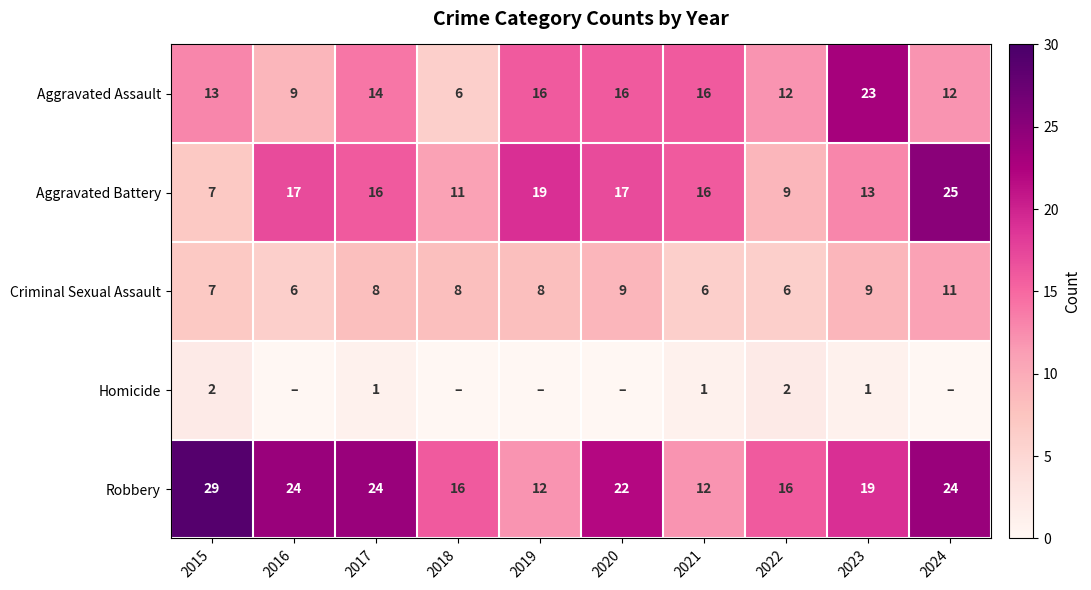

What is the difference between the highest and lowest values at 2021?

15